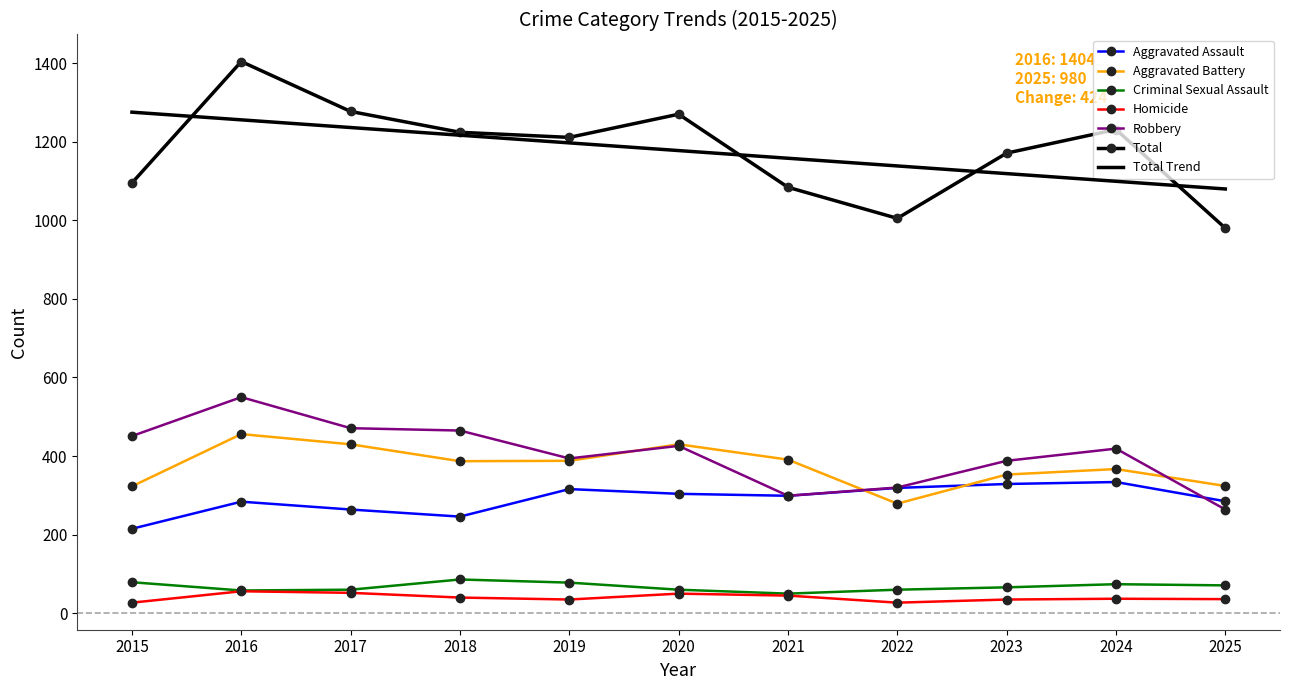

How many values in the Homicide series are below 37?

5